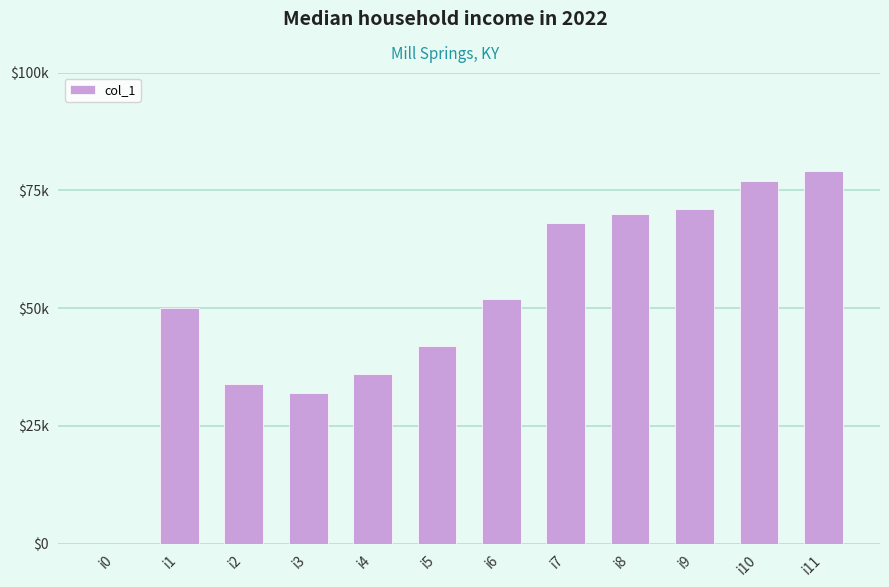

Does the chart contain stacked bars?

No